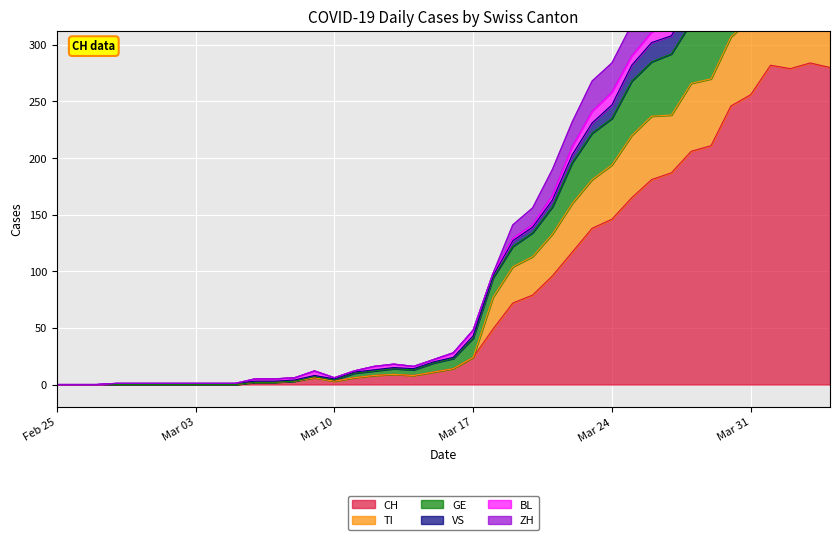

In VS, how many points are higher than both neighbors (excluding endpoints)?

4